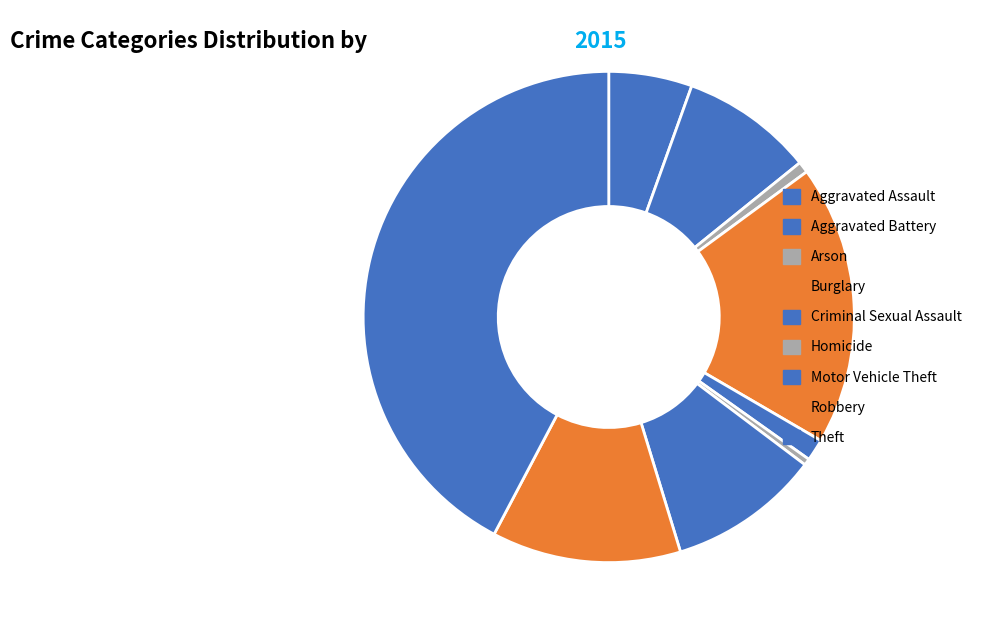

How many slices are in this pie chart?

9